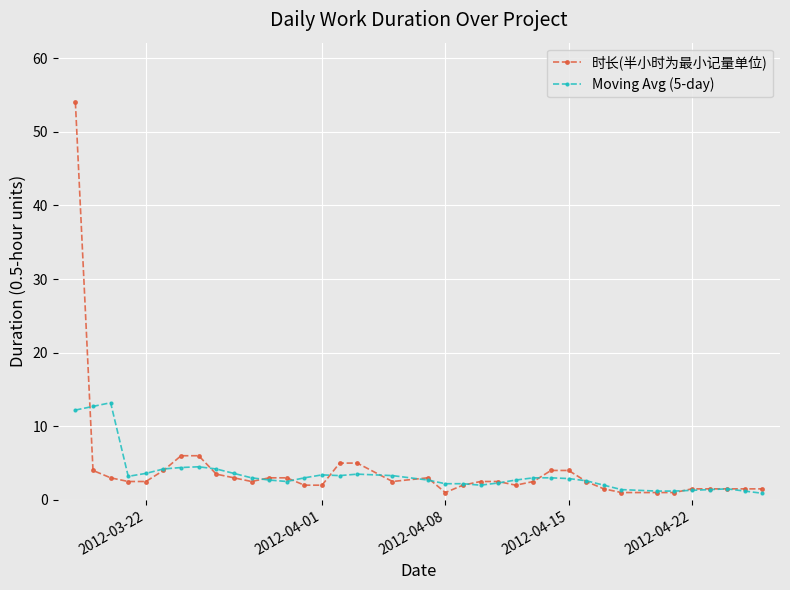

True or false: Moving Avg (5-day) and 时长(半小时为最小记量单位) cross at least once.

True